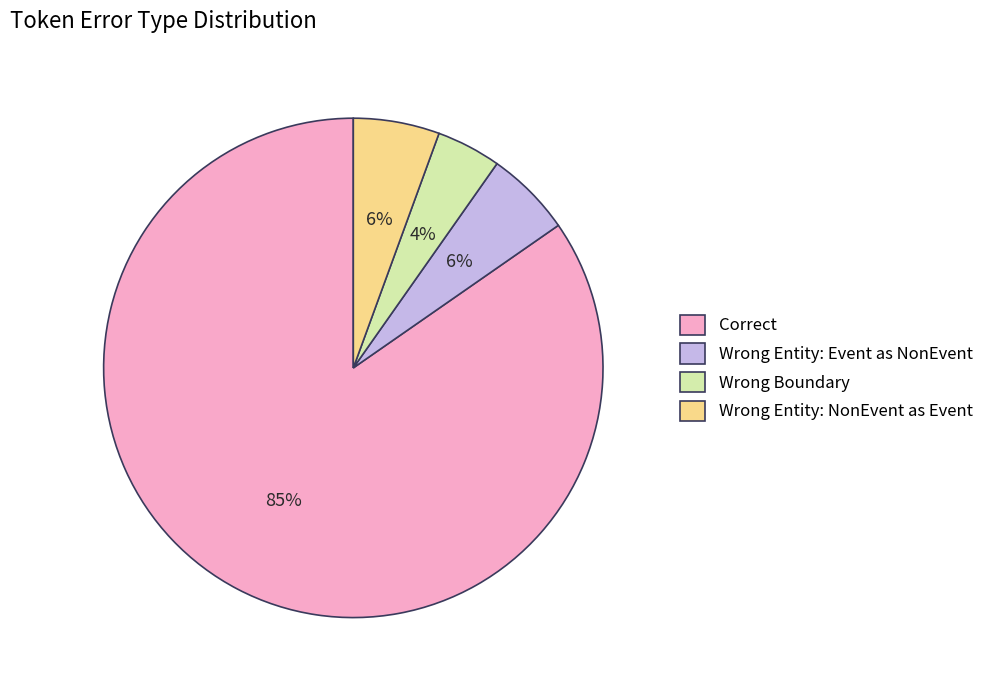

To the nearest percent, what is the difference between the largest and smallest slice percentages?

80%